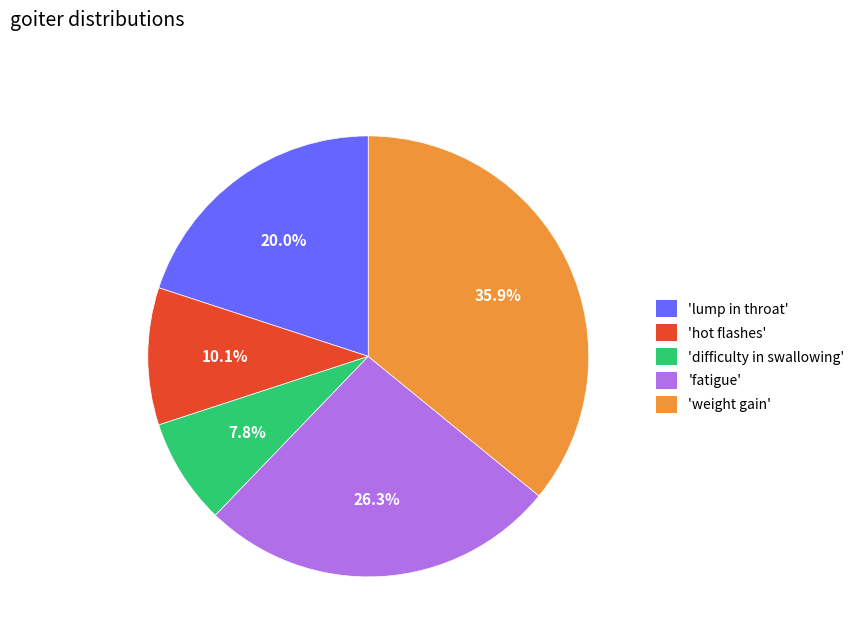

Is there a majority slice in this chart?

No